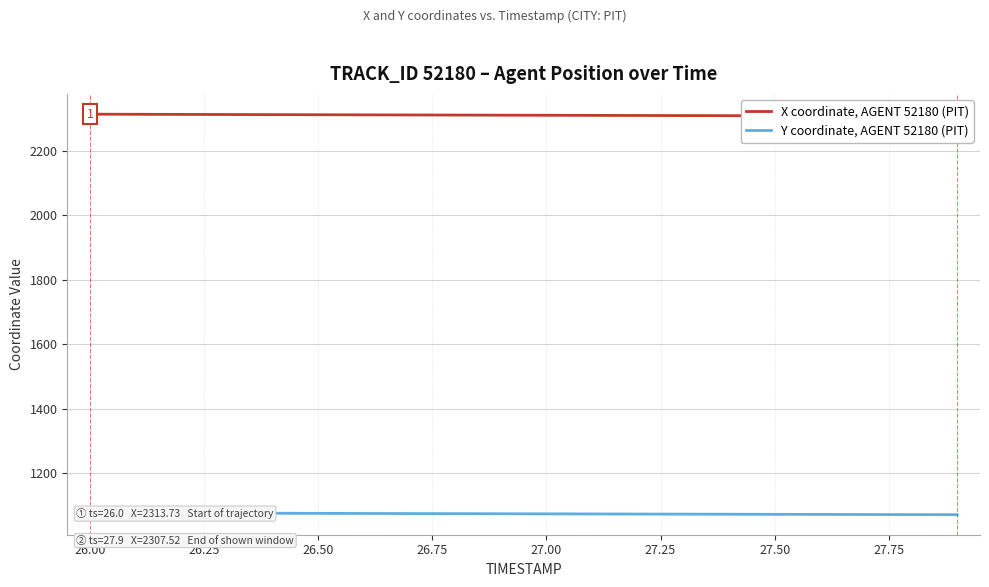

Reading right to left, what are all the values shown in this chart?

X coordinate, AGENT 52180 (PIT): 2307.5	2307.8	2308.2	2308.5	2308.8	2309.1	2309.4	2309.7	2310.0	2310.3	2310.7	2311.0	2311.3	2311.6	2312.0	2312.3	2312.7	2313.0	2313.4	2313.7
Y coordinate, AGENT 52180 (PIT): 1070.4	1070.7	1070.9	1071.2	1071.5	1071.8	1072.1	1072.4	1072.7	1073.0	1073.3	1073.6	1073.9	1074.2	1074.5	1074.8	1075.2	1075.5	1075.8	1076.2